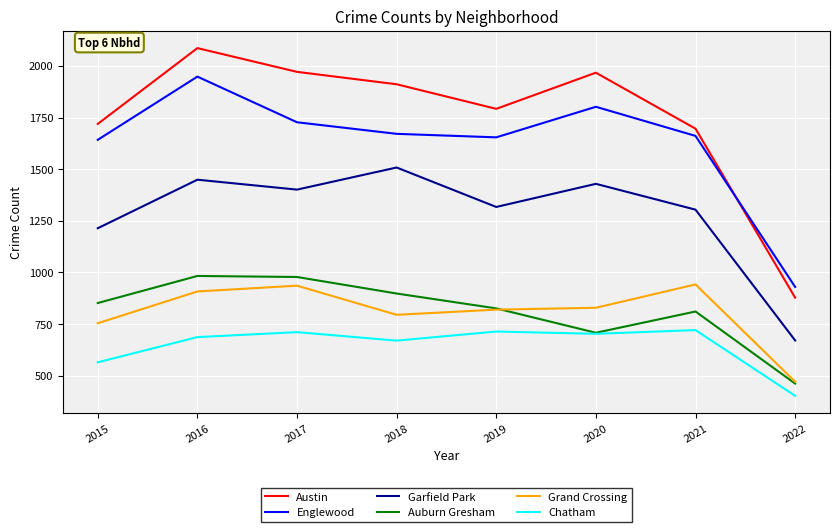

What are all the series names shown in the legend?

Austin, Englewood, Garfield Park, Auburn Gresham, Grand Crossing, Chatham